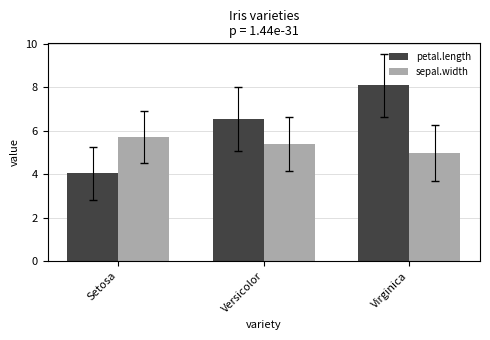

True or false: petal.length has a value of 6.5 at Versicolor.

True